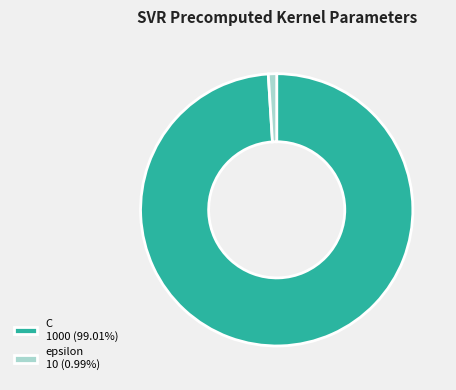

Rank the categories by value from lowest to highest.

epsilon, C